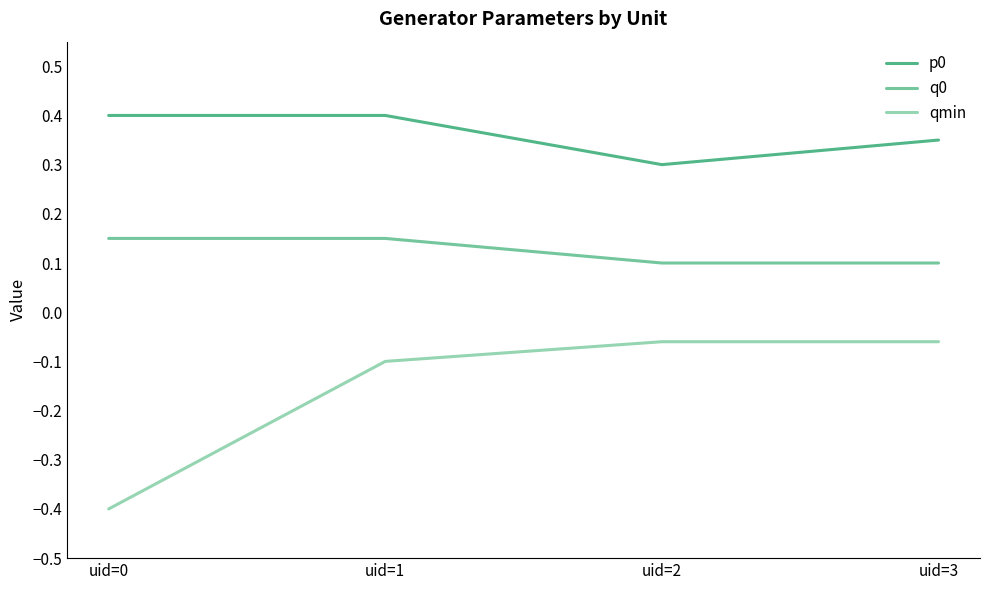

True or false: q0 and p0 cross at least once.

False